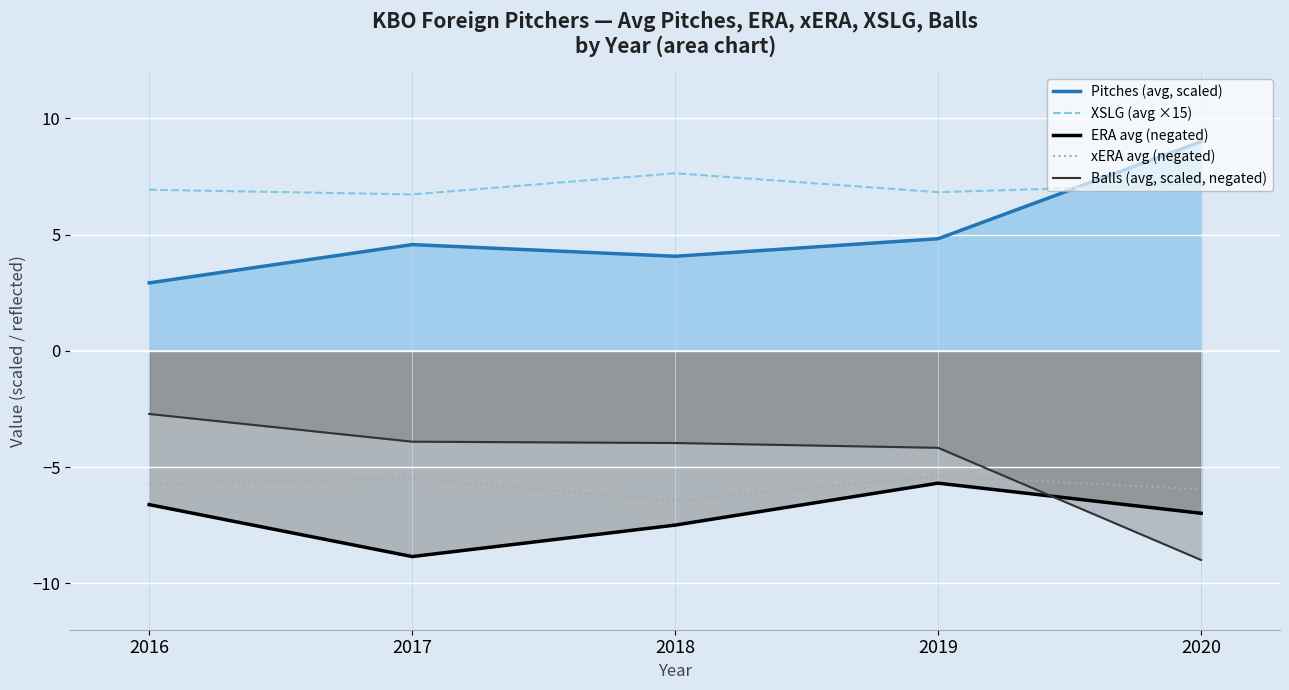

True or false: Pitches (avg, scaled) and ERA avg (negated) intersect in this chart.

False